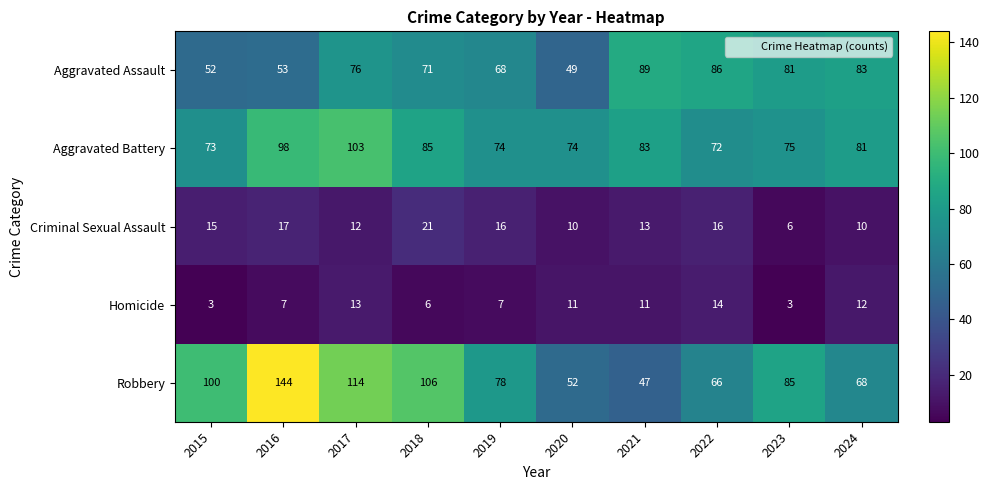

Which series has the widest spread of values?

Robbery